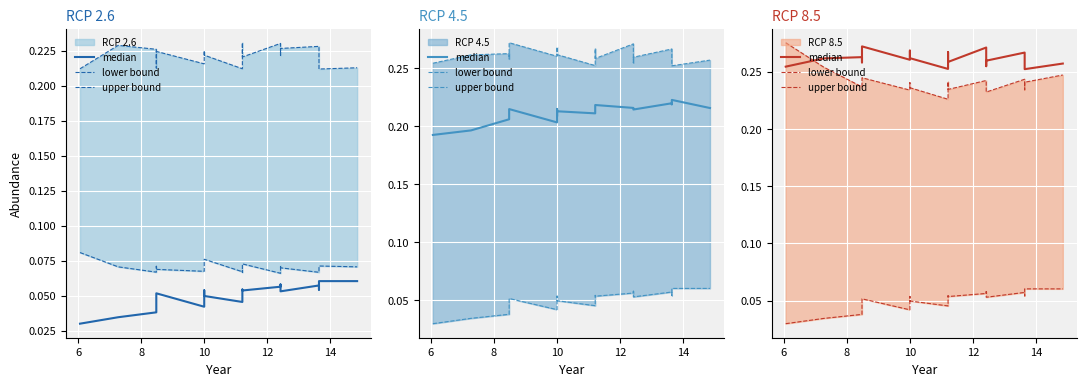

The lower bound series shows 0.0 at 12. True or false?

False